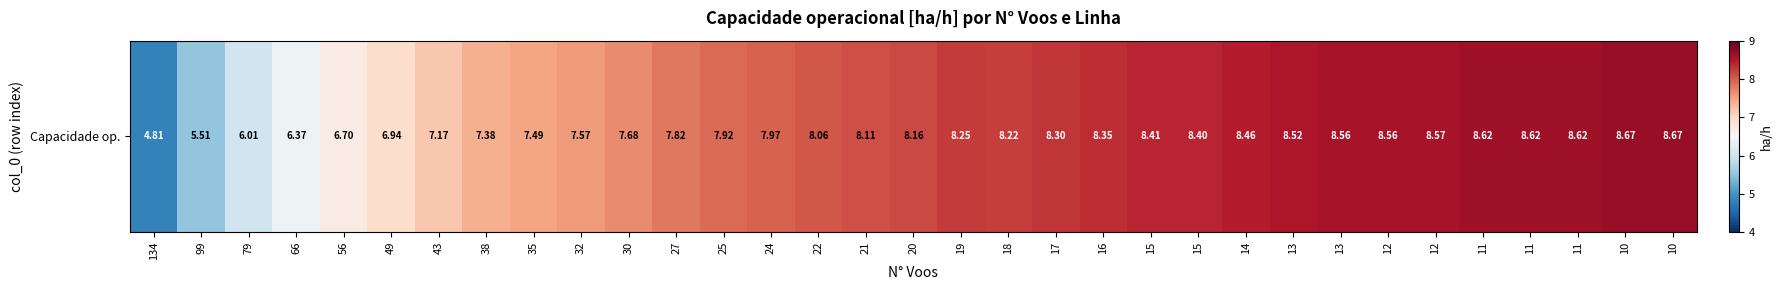

What is the sum of all values?

257.5